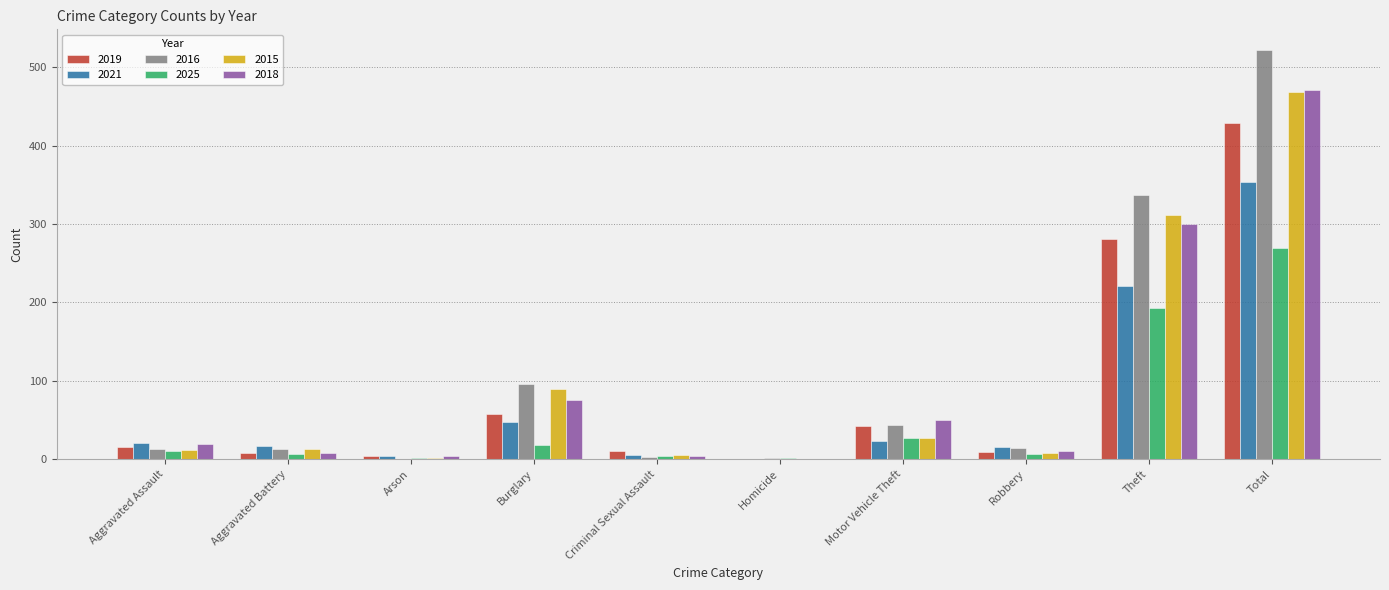

At which category is the sum across all series the highest?

Total